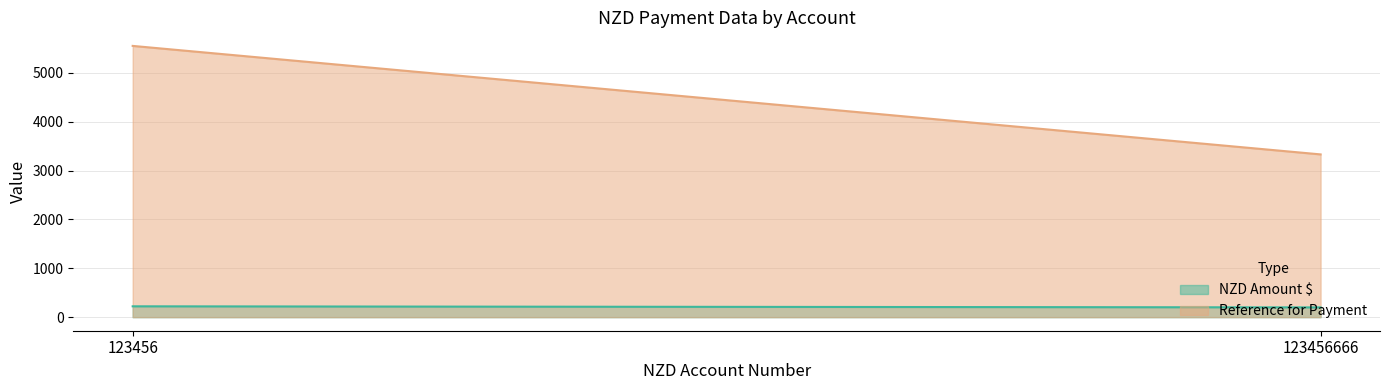

What are all the series names shown in the legend?

NZD Amount $, Reference for Payment